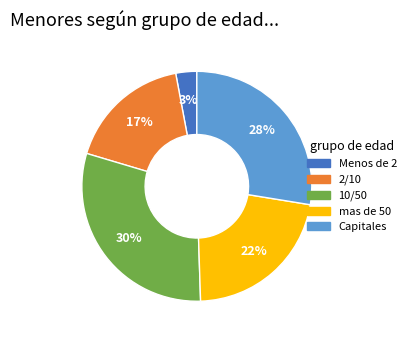

How many segments does this pie chart have?

5